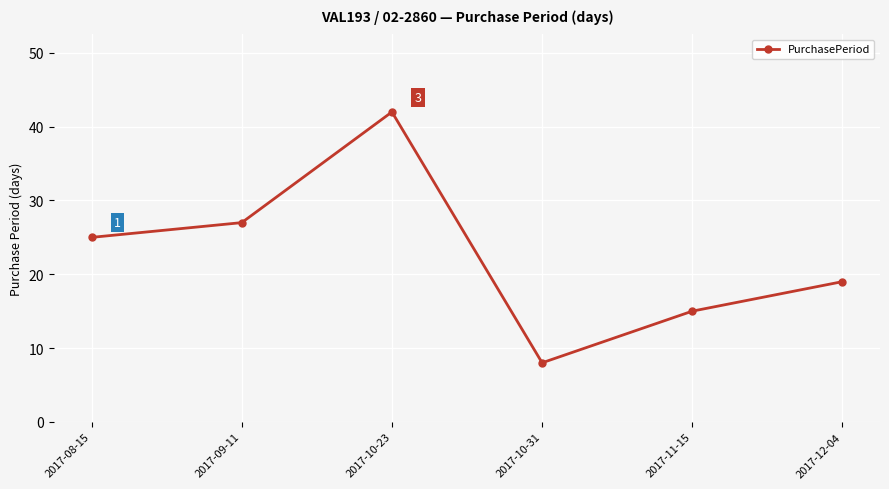

At which category does the data reach its first local valley?

2017-10-31